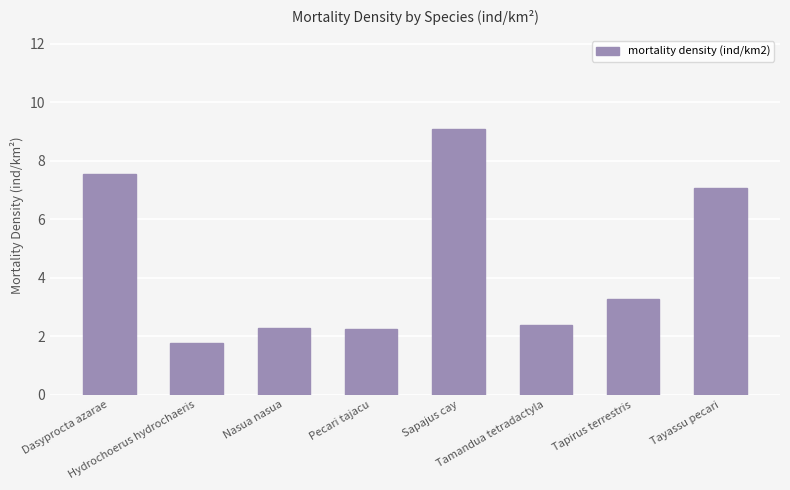

What is the difference between the maximum and minimum values?

7.3